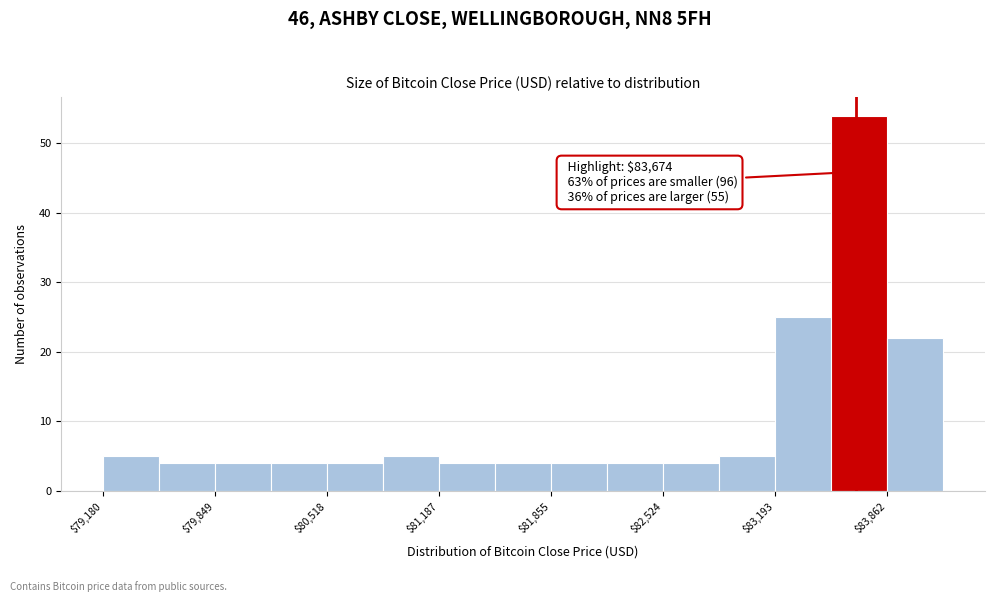

Around what value on the x-axis is the tallest bar? Give the approximate position of its centre, as read against the axis.

83700